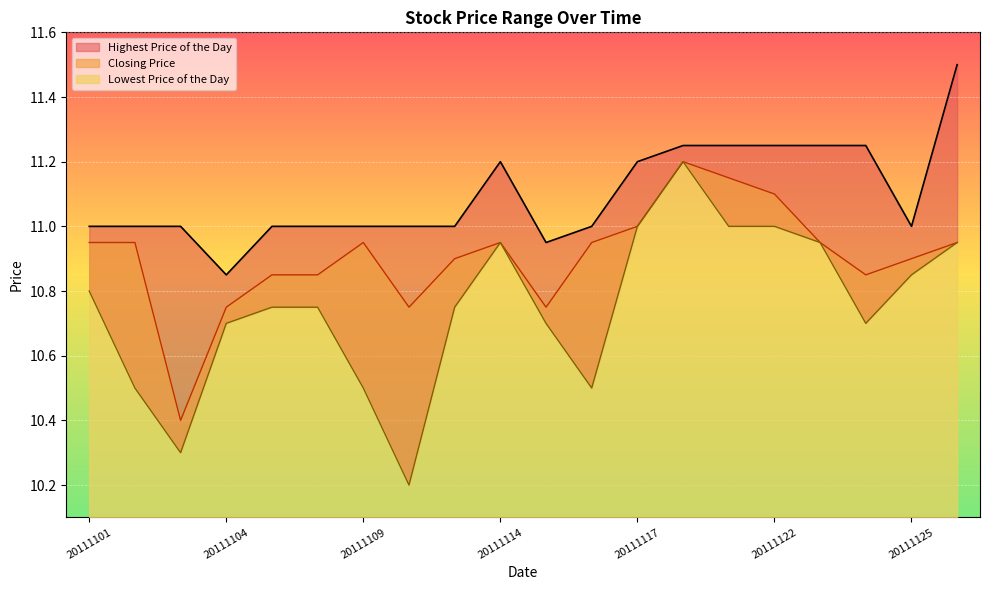

What is the sum of all Highest Price of the Day values?

221.9